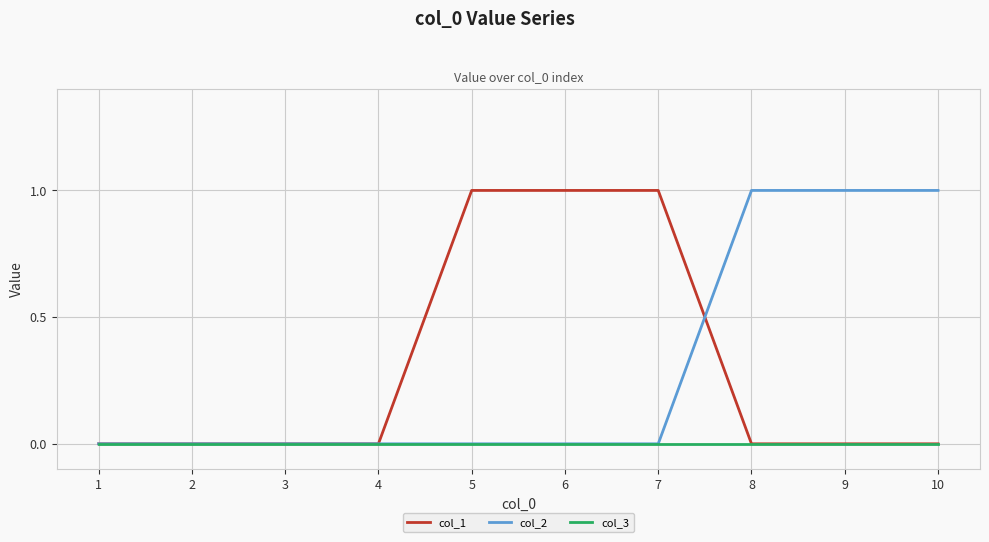

How many categories are shown in the chart?

10